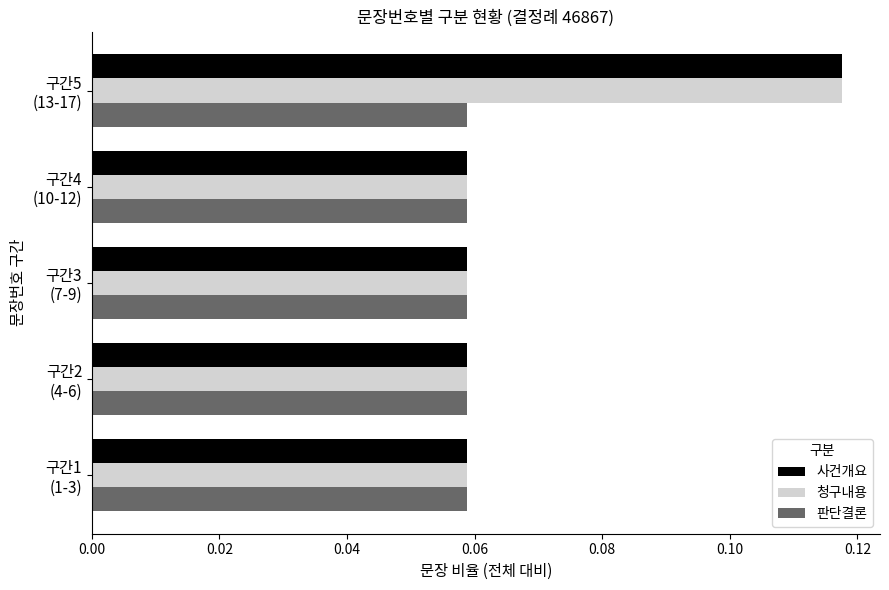

How many 사건개요 values are between 0 and 1?

5